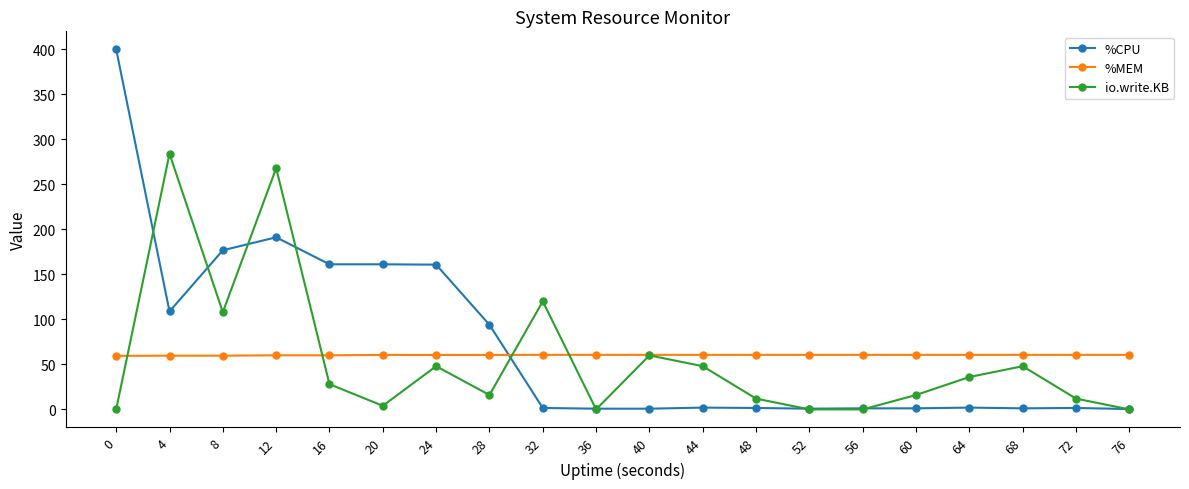

The io.write.KB series shows 48.0 at 44. True or false?

True